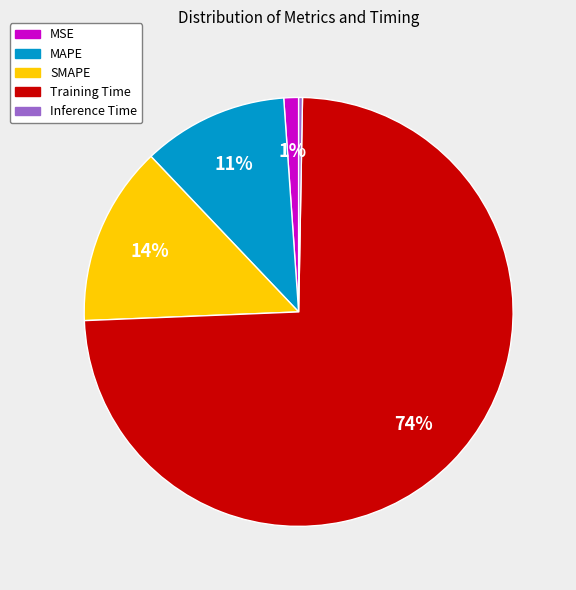

What percentage is the MSE slice, to the nearest percent?

1%